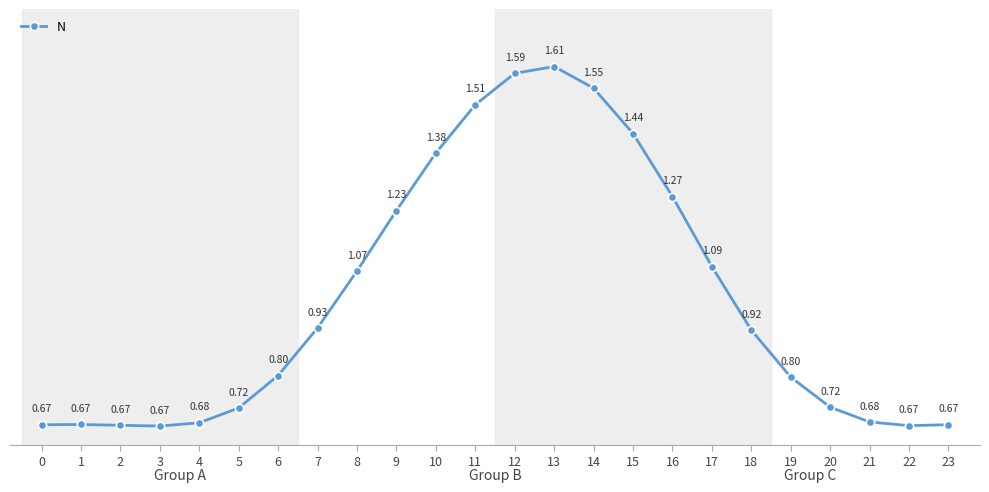

What is the average value?

1.0